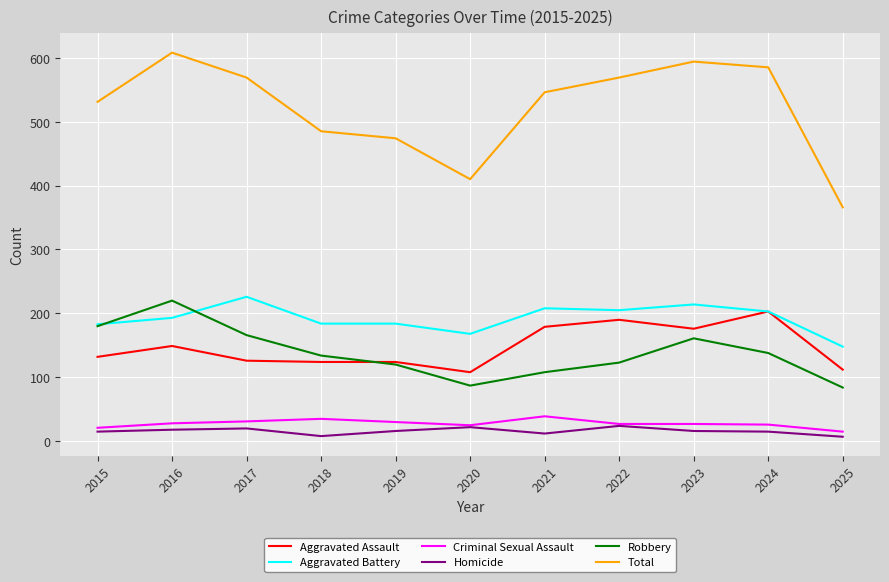

At which label does Robbery reach its peak?

2016